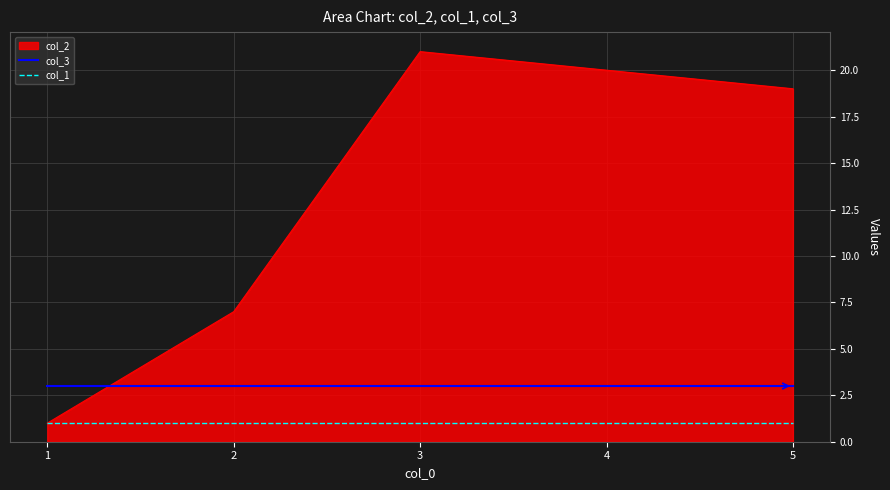

Rank the series by their maximum value, from highest to lowest.

col_2, col_3, col_1